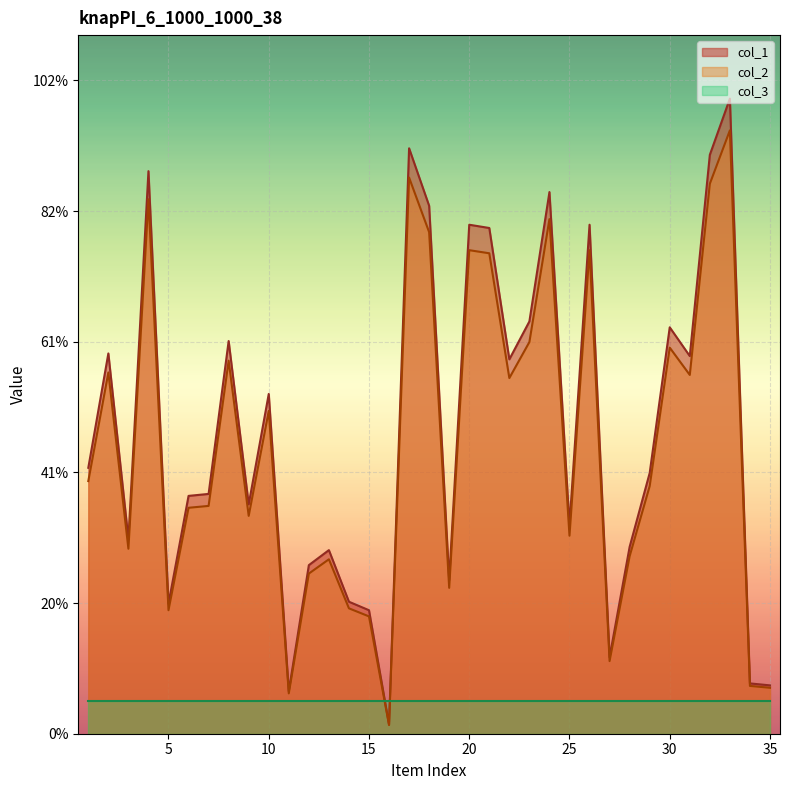

What are all the series names shown in the legend?

col_1, col_2, col_3